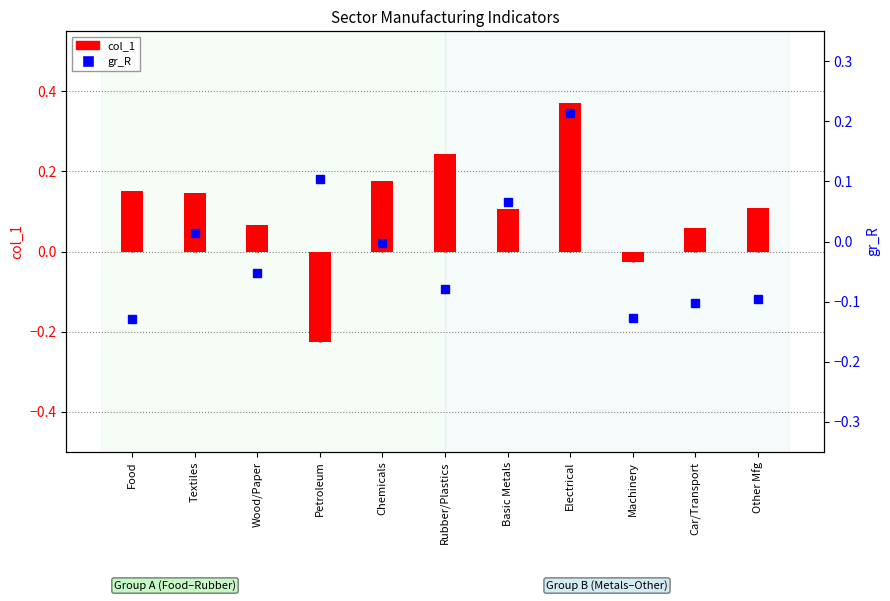

How many groups of bars are there?

11